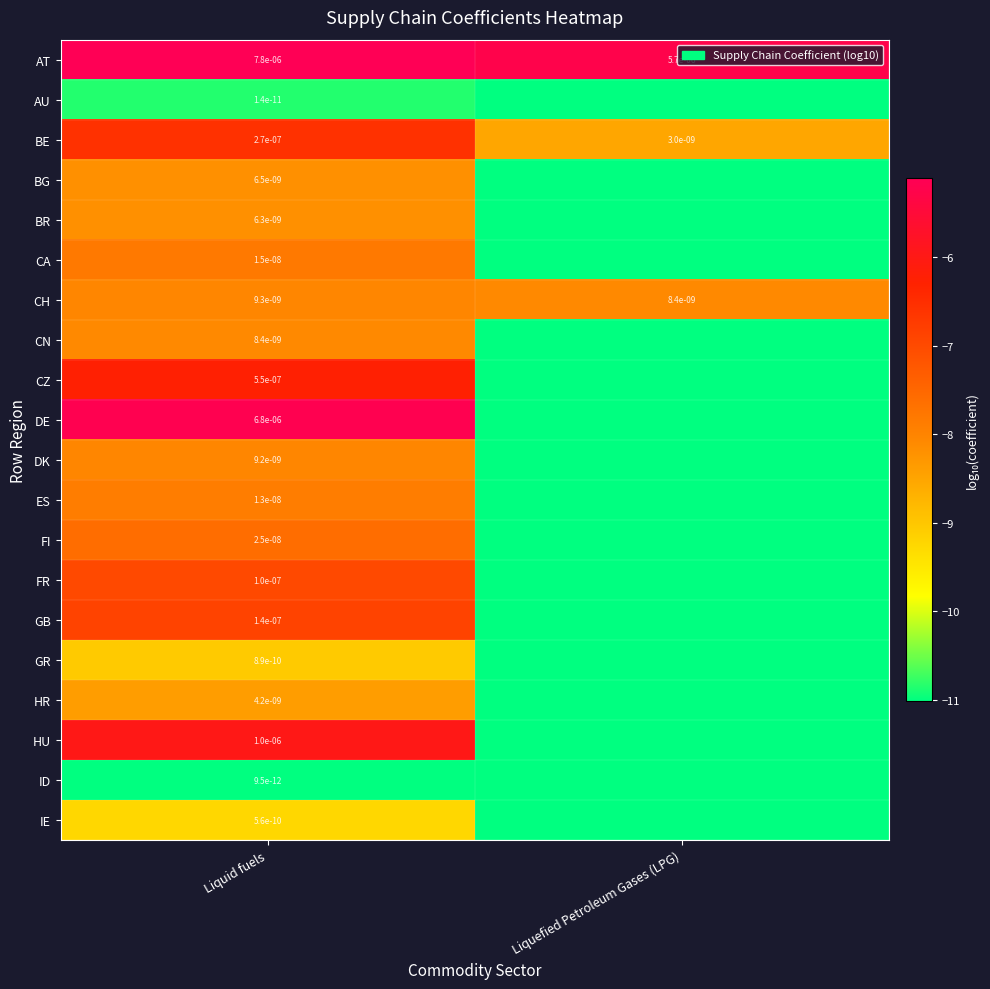

Is the value of CA at Liquid fuels greater than the value of GR at Liquid fuels?

Yes